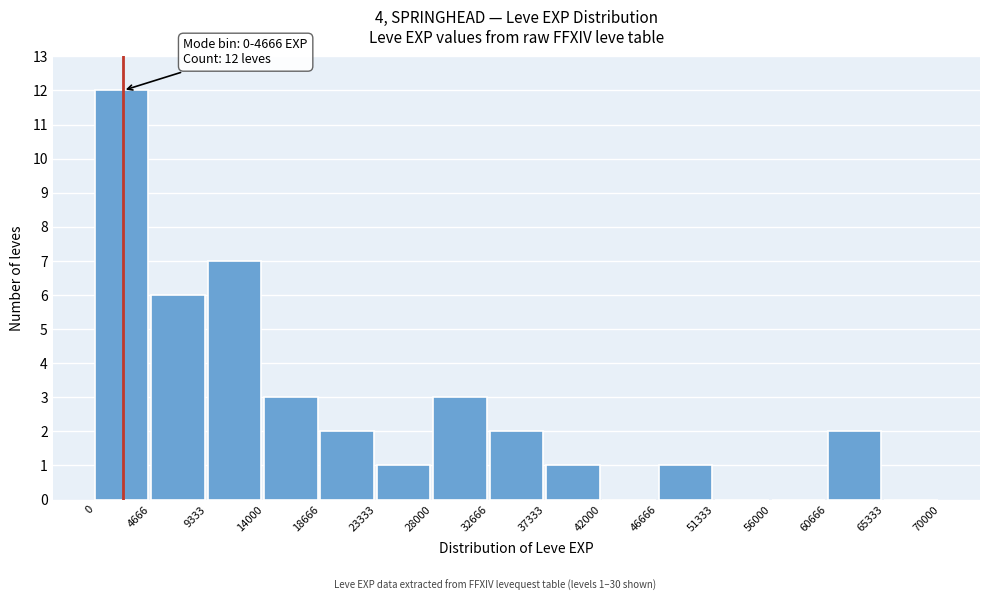

Which range on the x-axis has the tallest bar?

0 to 4666